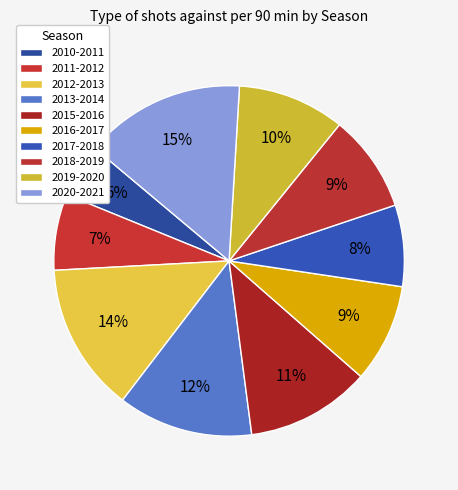

To the nearest percent, what is the difference between the largest and smallest slice percentages?

10%